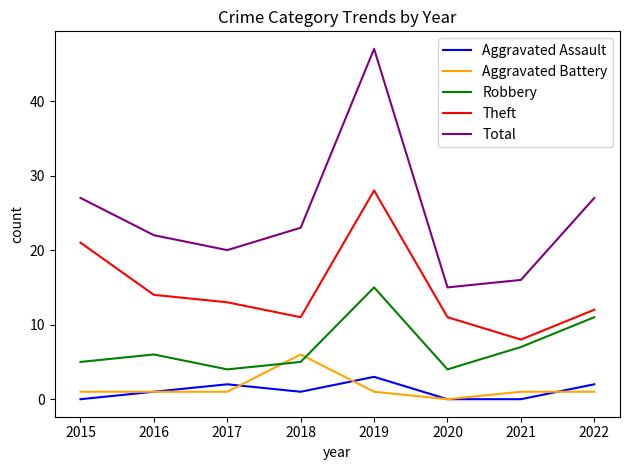

Which series has the largest range (max minus min)?

Total